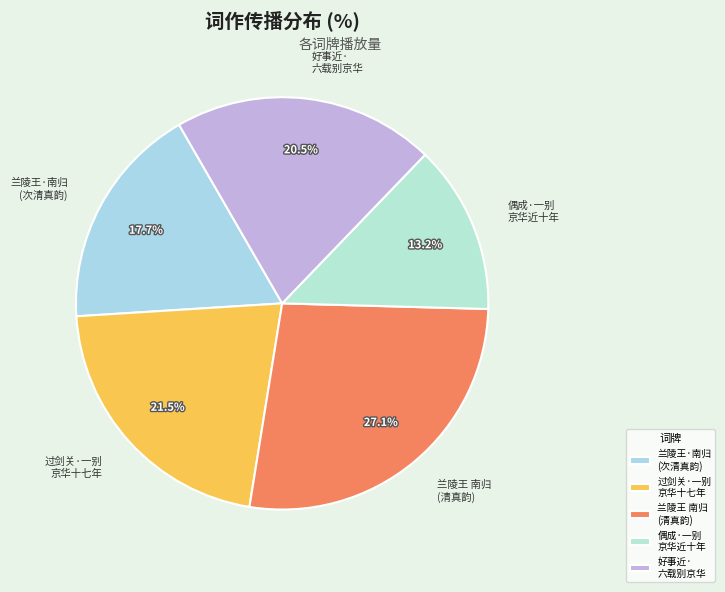

What portion of the pie excludes 过剑关·一别 京华十七年?

78.5%